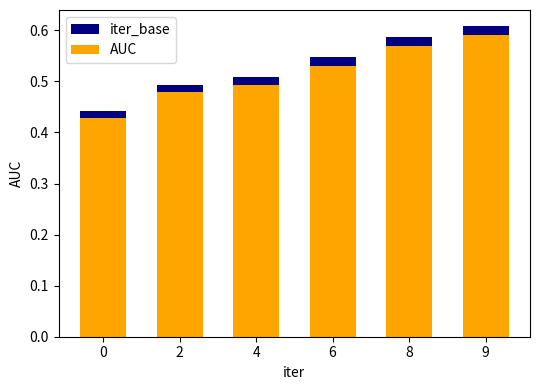

True or false: AUC has a value of 0.9 at 4.

False